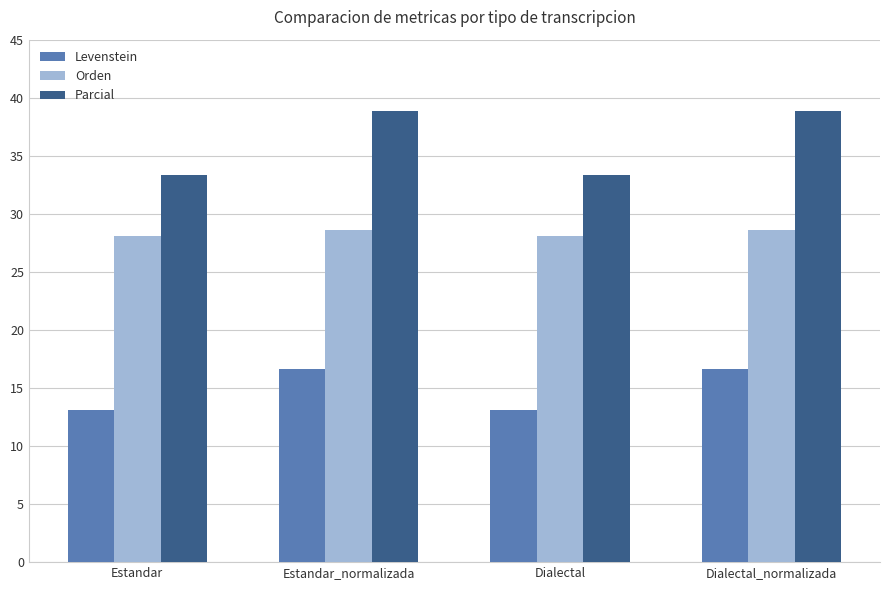

Are the bars grouped side by side (vs. stacked)?

Yes